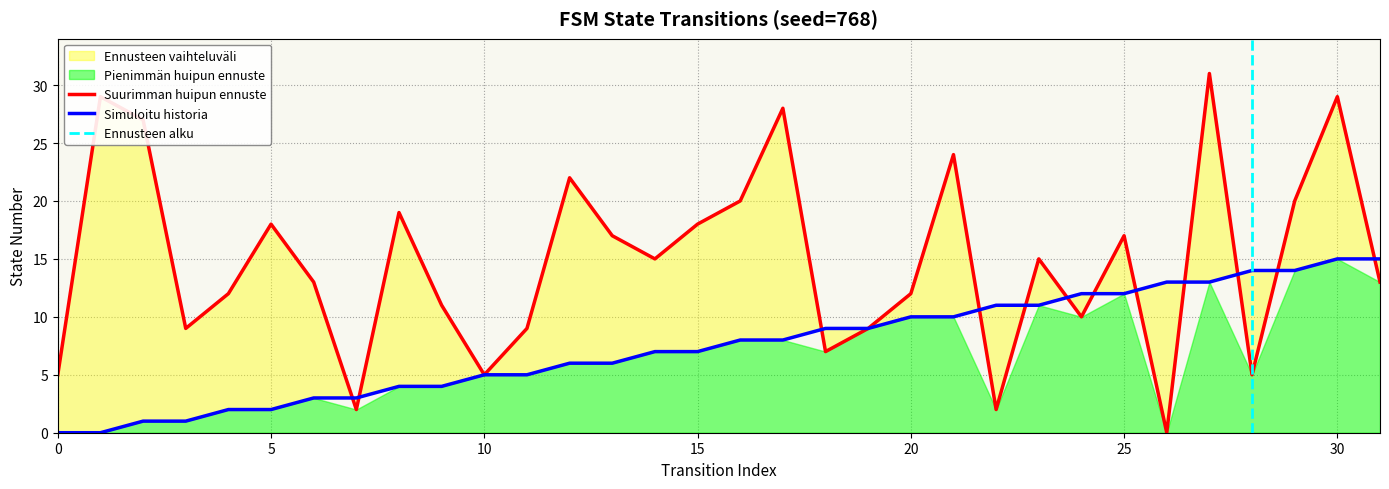

The value of Suurimman huipun ennuste at 20 is 3. True or false?

False